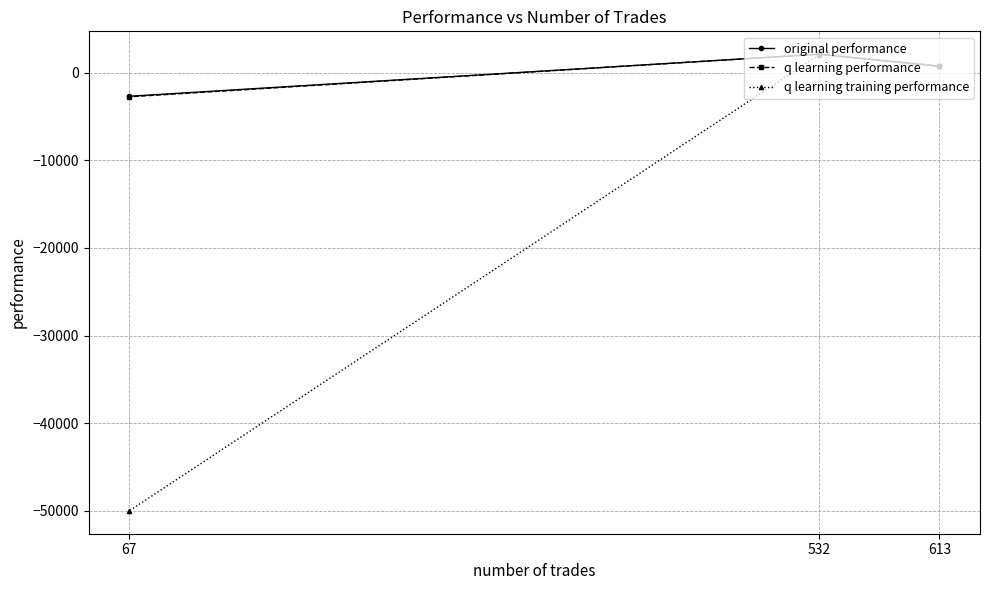

Which series changed the most between 532 and 67?

q learning training performance